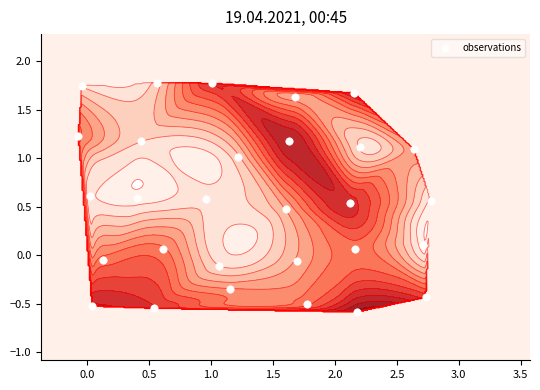

What is the smallest value displayed?

-0.6